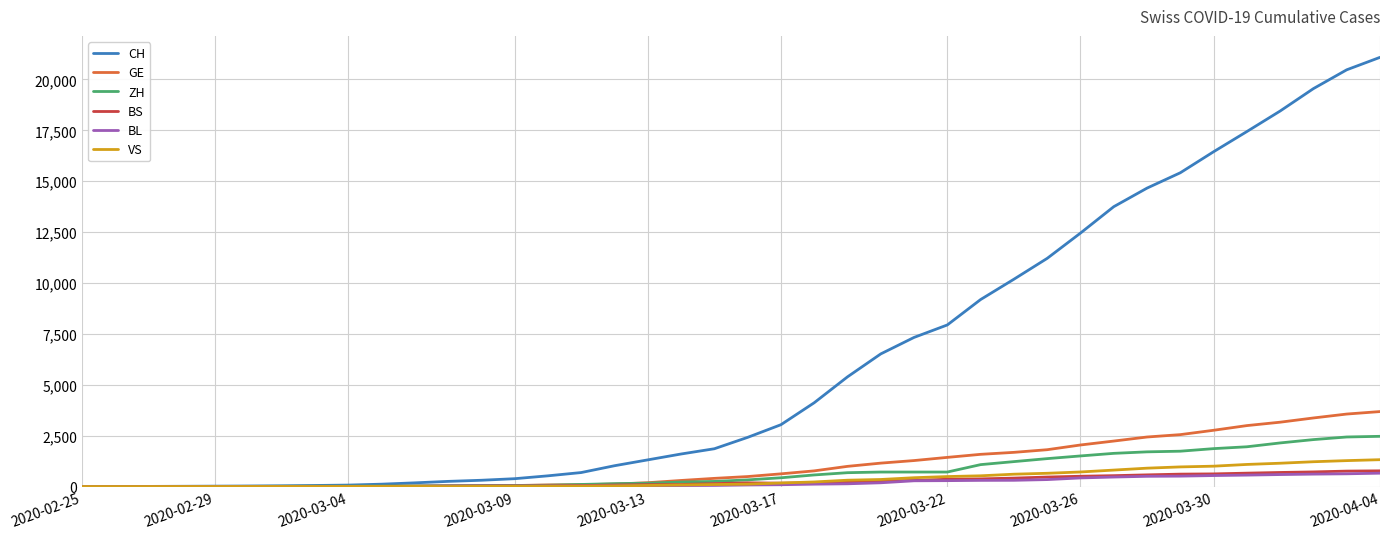

Which series has the largest total across all categories?

CH